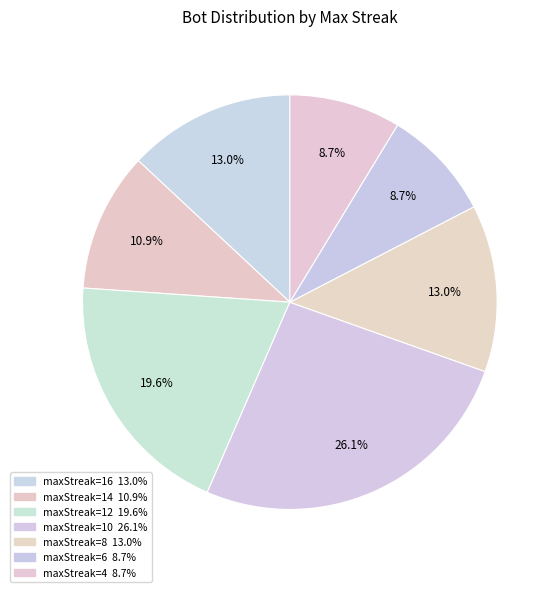

How many slices are in this pie chart?

7